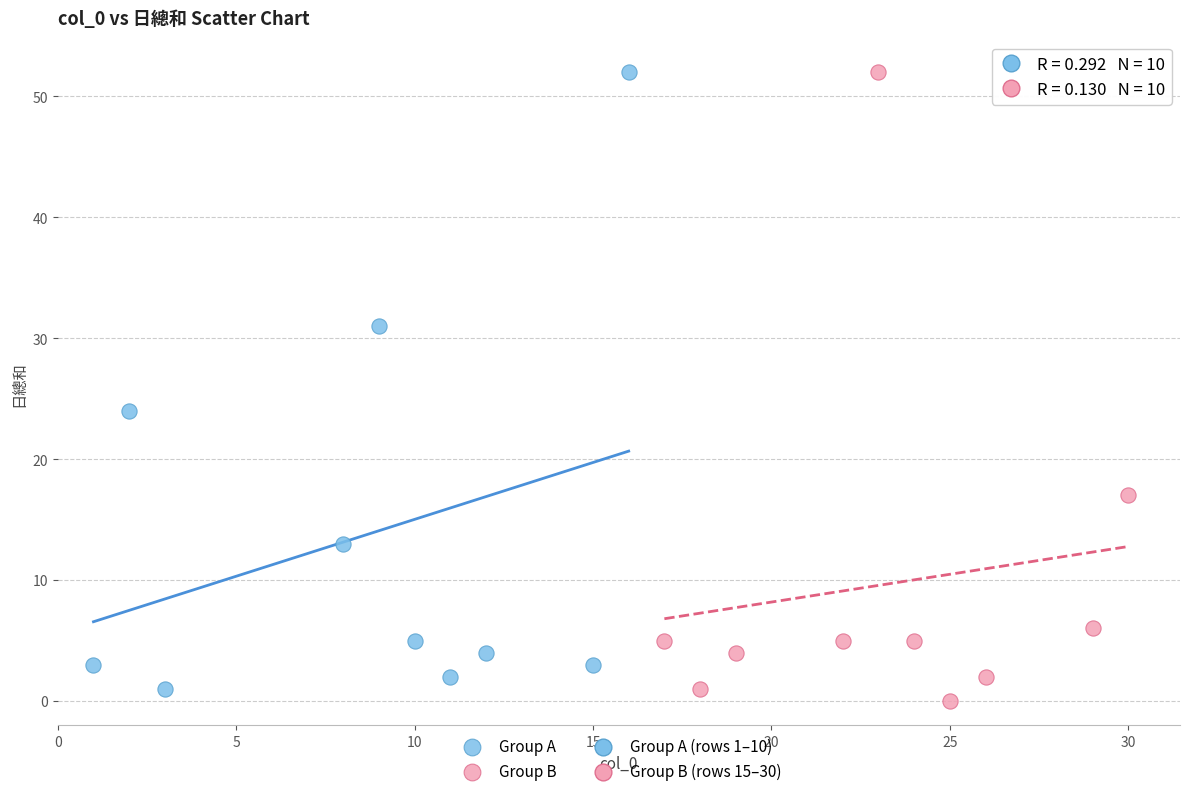

Which series contains the lowest Y value?

Group B